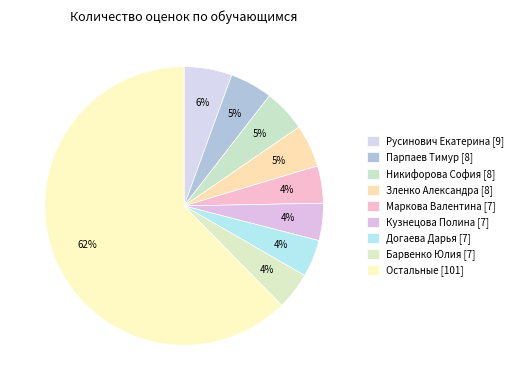

How many slices are in this pie chart?

9